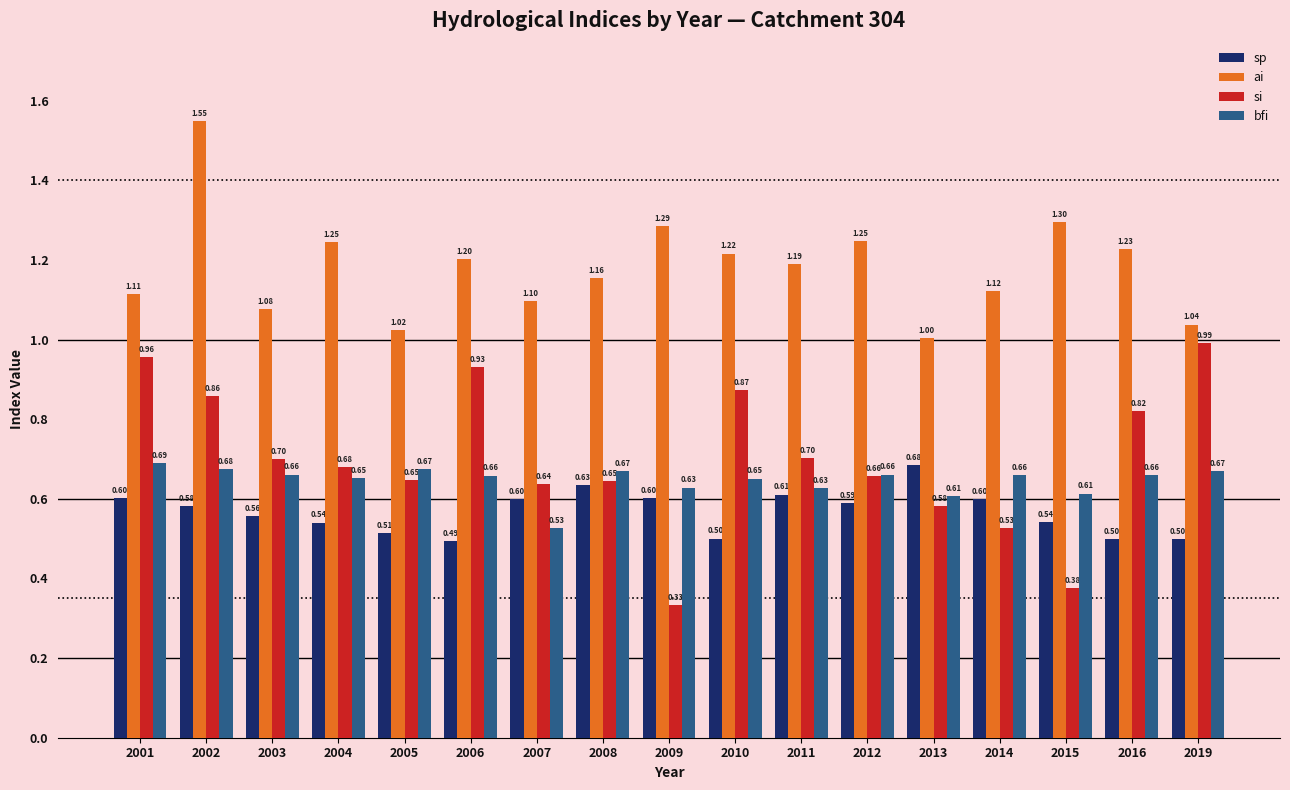

What is the difference between the maximum and second lowest values in the bfi series?

0.1